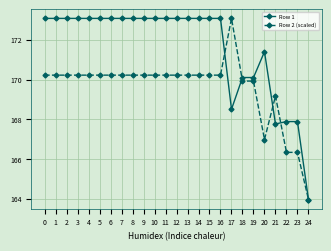

What is the difference between the maximum and minimum values in the Row 1 series?

9.1